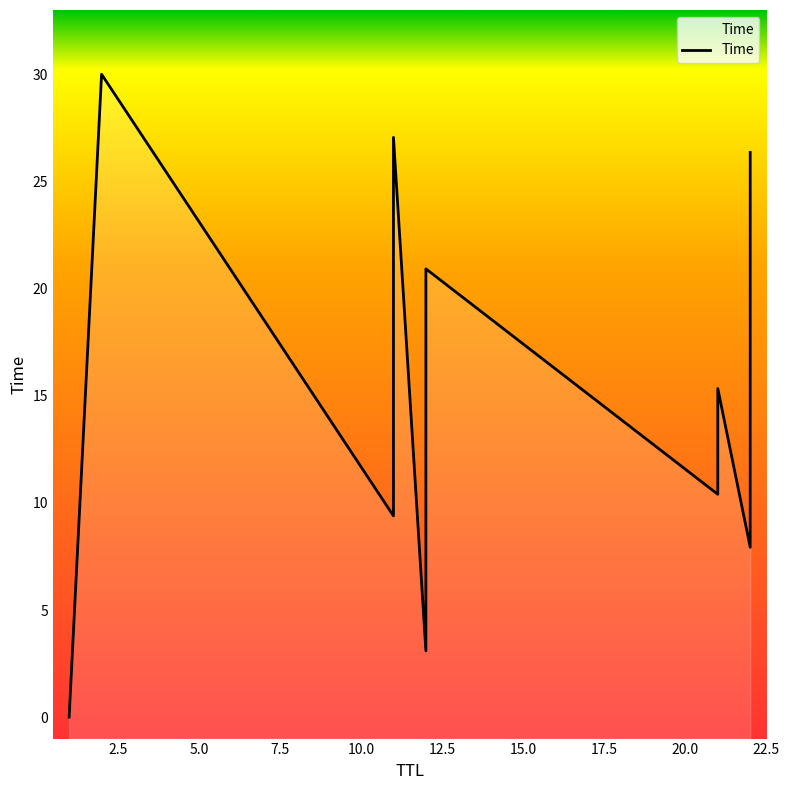

What is the ratio of the value at 22 to the value at 22?

1.9